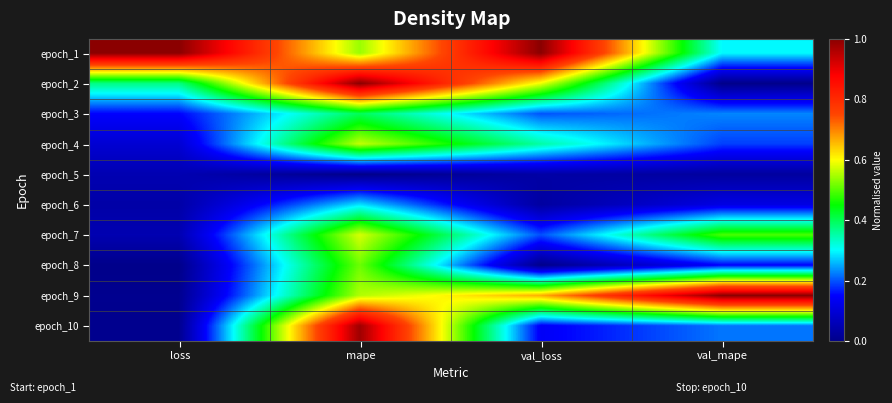

Reading right to left, transcribe all the data shown in this chart.

epoch_1: val_mape=0.3	val_loss=1.0	mape=0.5	loss=1.0
epoch_2: val_mape=0.0	val_loss=0.6	mape=1.0	loss=0.4
epoch_3: val_mape=0.2	val_loss=0.2	mape=0.4	loss=0.2
epoch_4: val_mape=0.2	val_loss=0.4	mape=0.6	loss=0.1
epoch_5: val_mape=0.0	val_loss=0.0	mape=0.0	loss=0.1
epoch_6: val_mape=0.1	val_loss=0.0	mape=0.3	loss=0.0
epoch_7: val_mape=0.5	val_loss=0.2	mape=0.6	loss=0.1
epoch_8: val_mape=0.1	val_loss=0.0	mape=0.5	loss=0.0
epoch_9: val_mape=1.0	val_loss=0.7	mape=0.6	loss=0.0
epoch_10: val_mape=0.2	val_loss=0.1	mape=1.0	loss=0.0